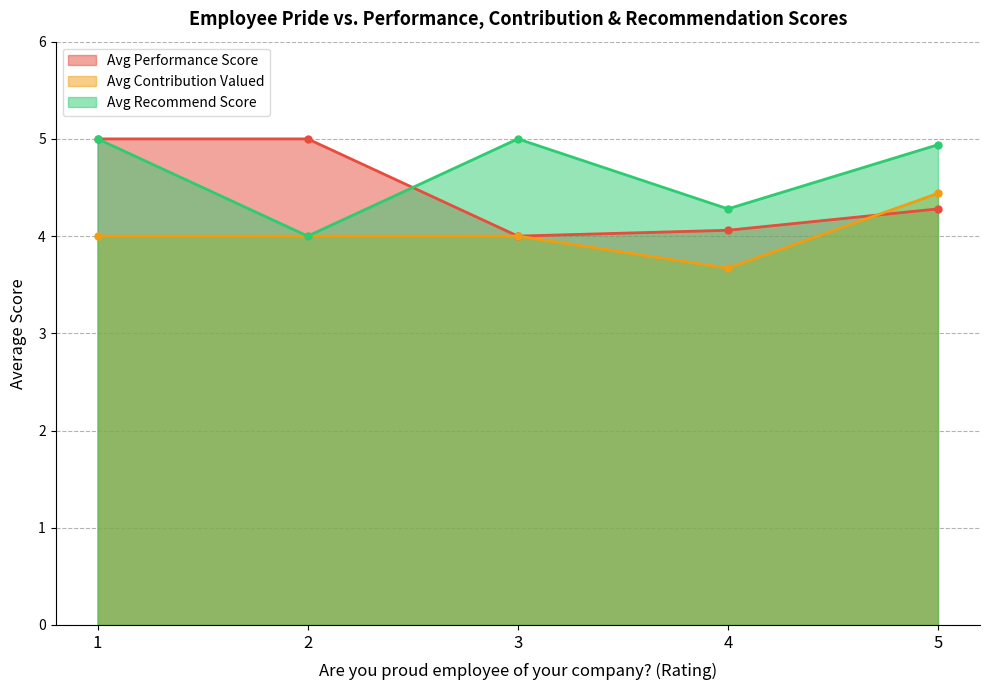

Which label corresponds to the largest value in the chart?

5